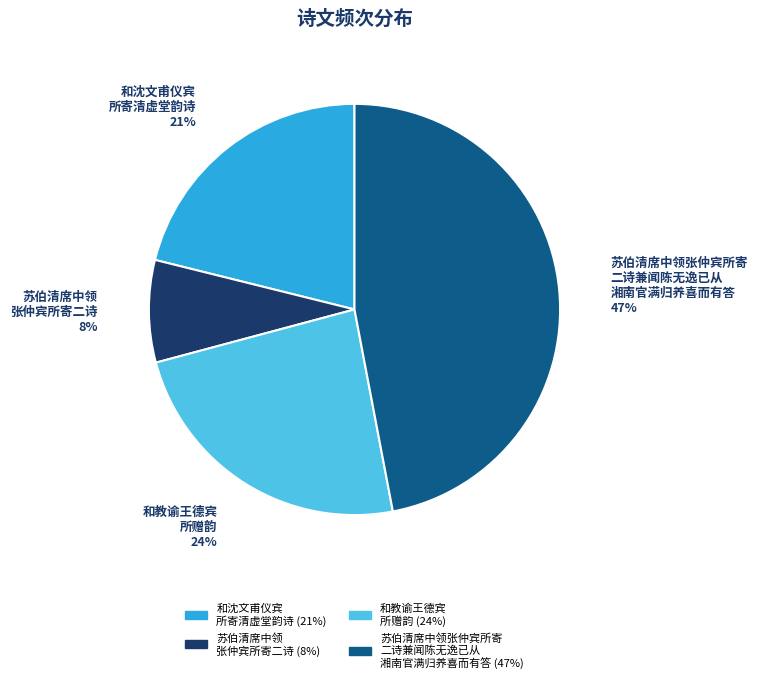

How many segments does this pie chart have?

4